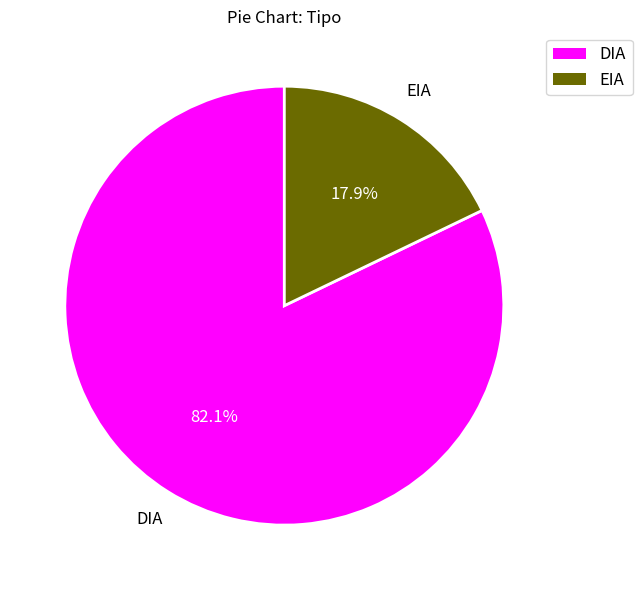

How many slices are in this pie chart?

2